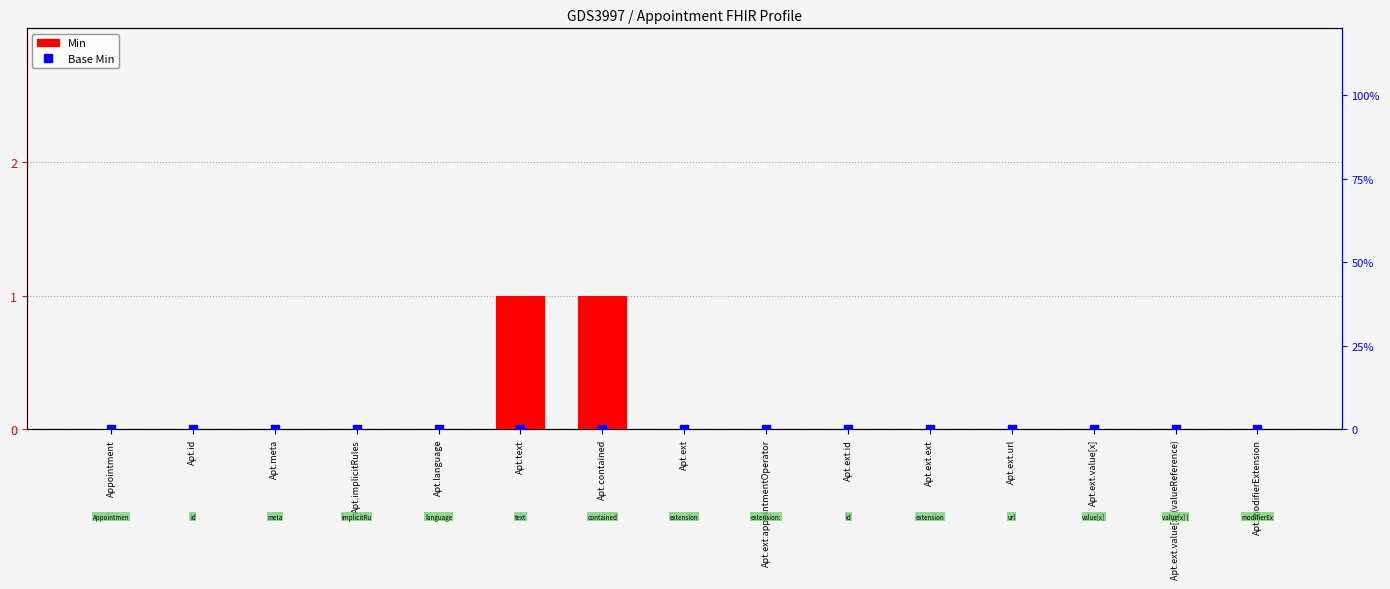

Is the value of Min at Apt.ext.value[x] (valueReference) greater than the value of Base Min at Apt.ext.url?

No